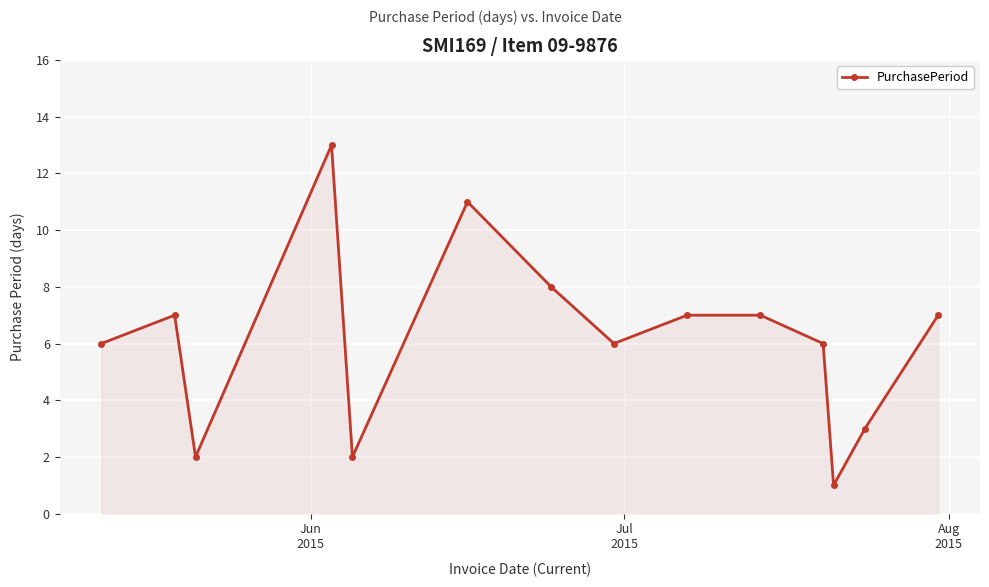

True or false: the data has more than 2 interior local peaks.

True